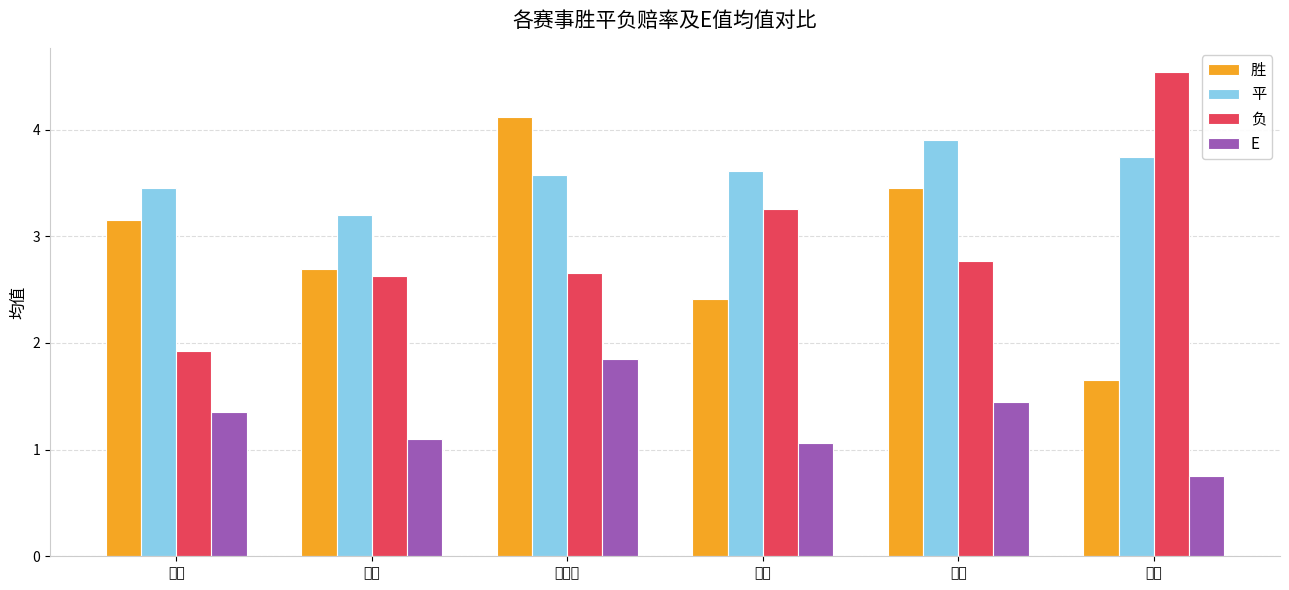

What is the label of the 5th bar from the right?

日乙